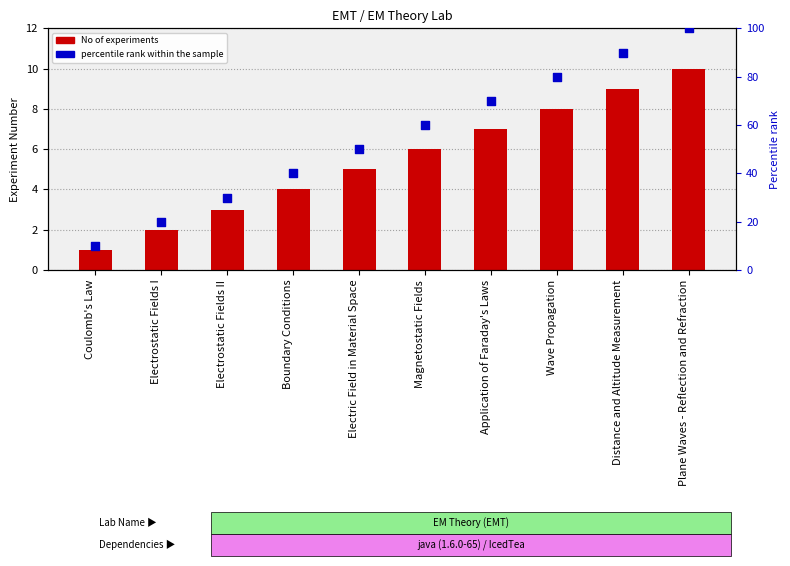

Which series reaches the minimum Y coordinate?

No of experiments